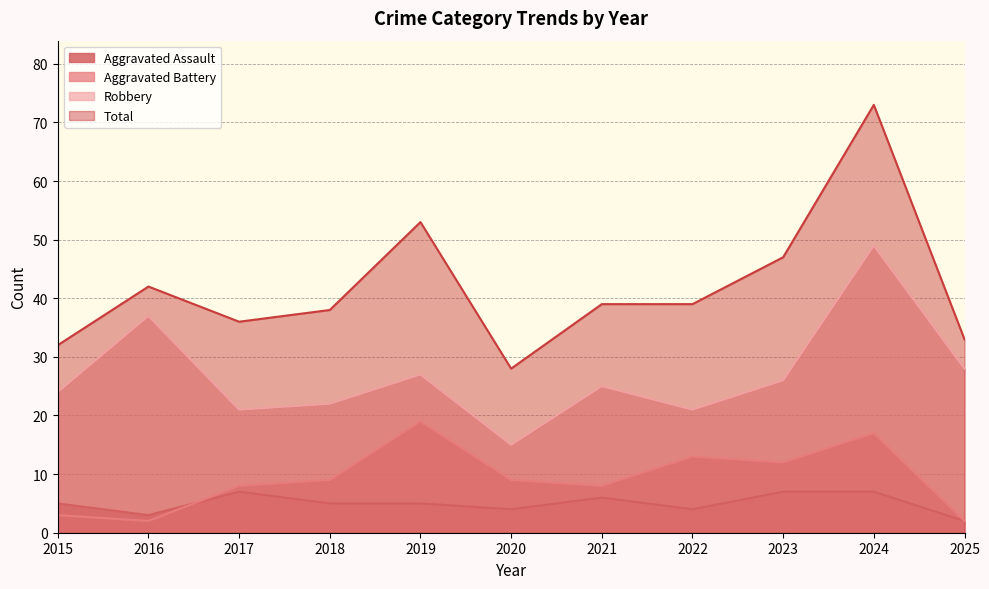

Reading left to right, list all the values displayed in this chart.

Aggravated Assault: 2015=5	2016=3	2017=7	2018=5	2019=5	2020=4	2021=6	2022=4	2023=7	2024=7	2025=2
Aggravated Battery: 2015=3	2016=2	2017=8	2018=9	2019=19	2020=9	2021=8	2022=13	2023=12	2024=17	2025=2
Robbery: 2015=24	2016=37	2017=21	2018=22	2019=27	2020=15	2021=25	2022=21	2023=26	2024=49	2025=28
Total: 2015=32	2016=42	2017=36	2018=38	2019=53	2020=28	2021=39	2022=39	2023=47	2024=73	2025=33